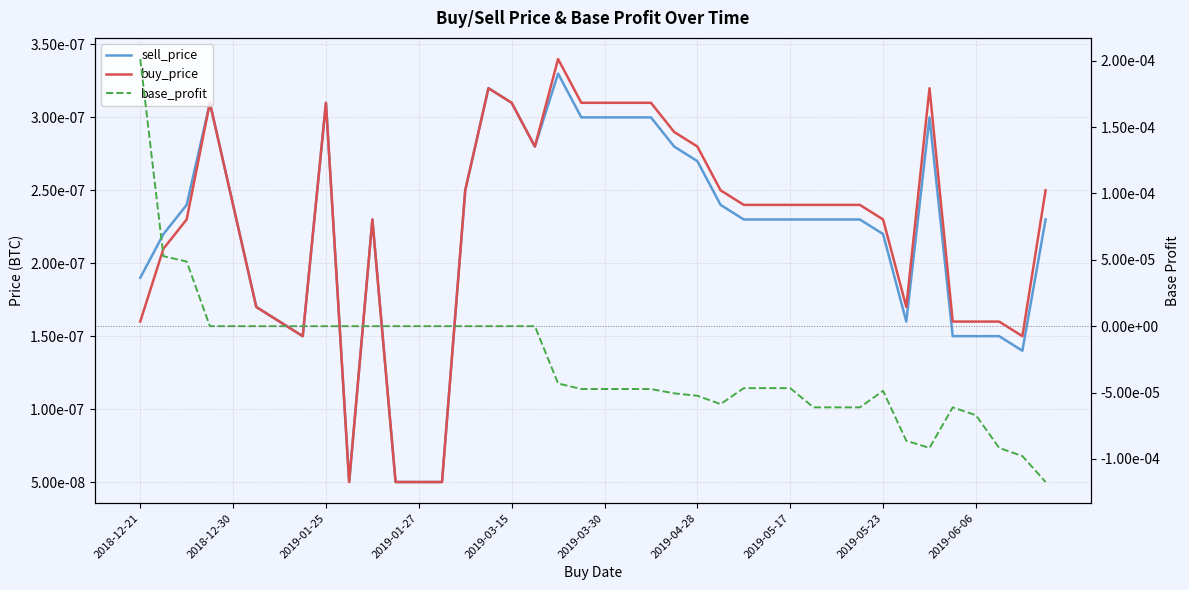

Does the chart display data point markers on the line(s)?

No